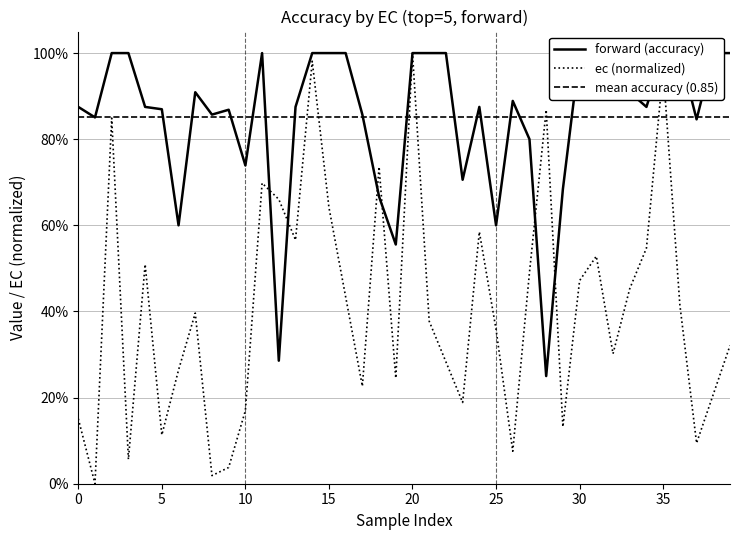

How many data points does each series have?

40